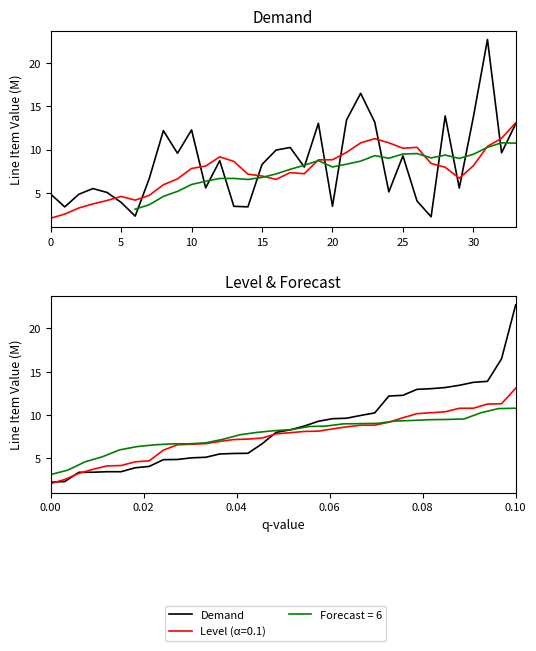

Does the chart have visible grid lines?

No